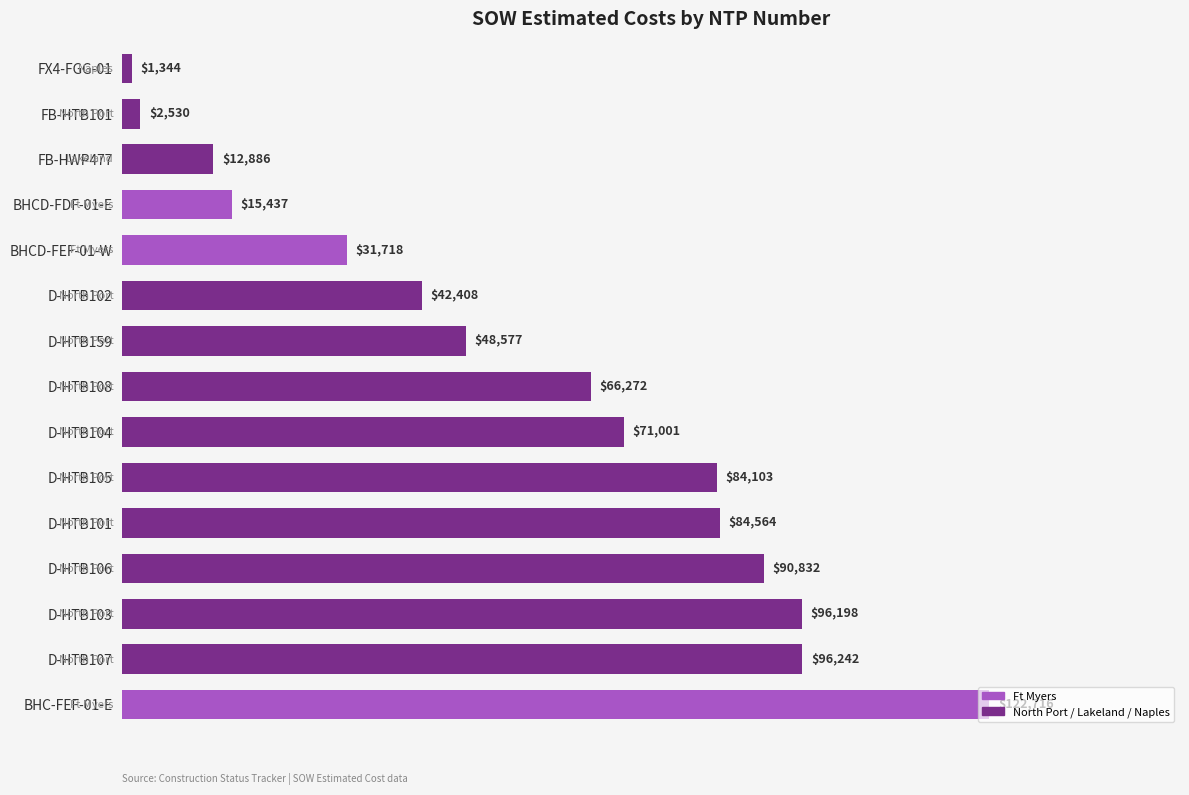

Between D-HTB106 and BHCD-FEF-01-W, which is larger?

D-HTB106